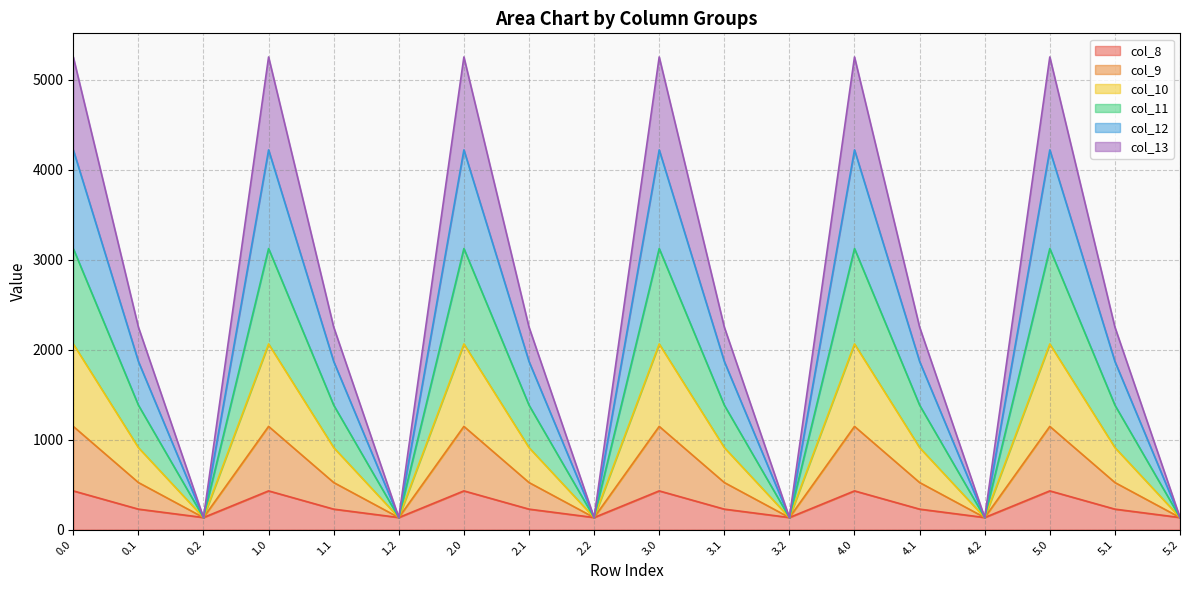

What is the total value across all series at 0.0?

5253.2